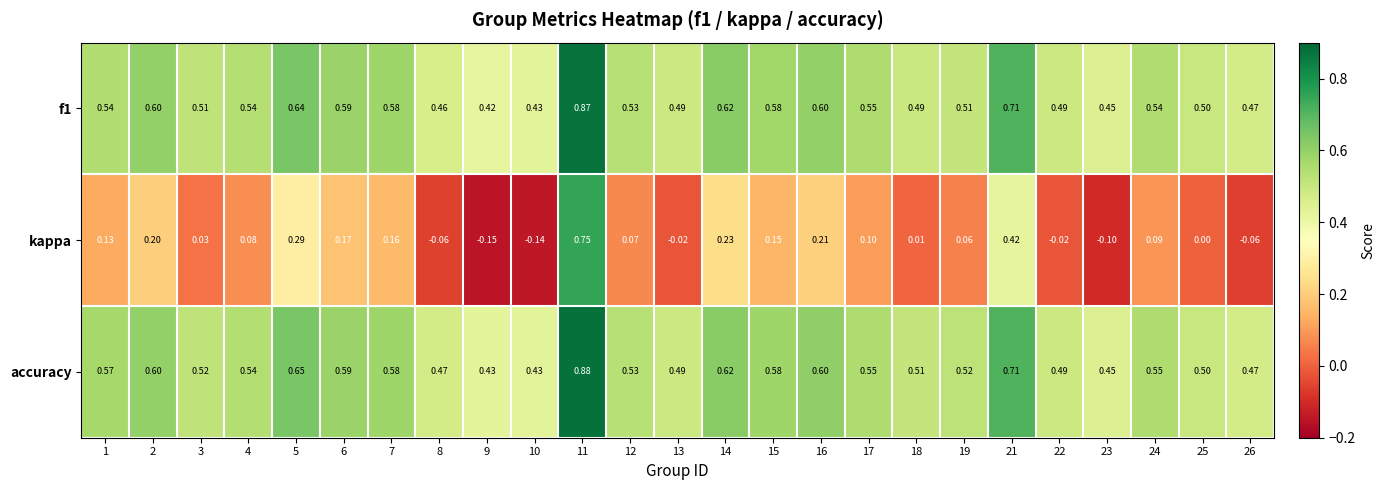

Between 4 and 9, which series saw the biggest shift?

kappa